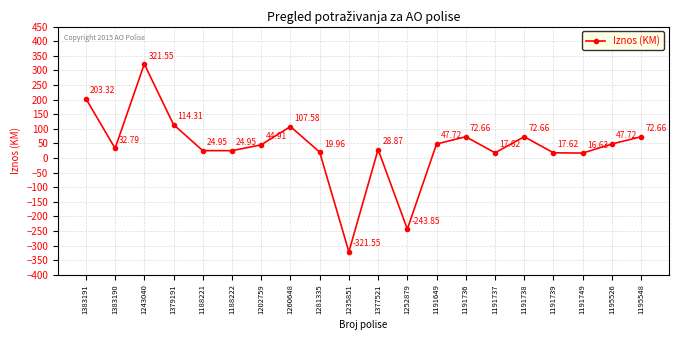

At which category does the data reach its first local peak?

1243040